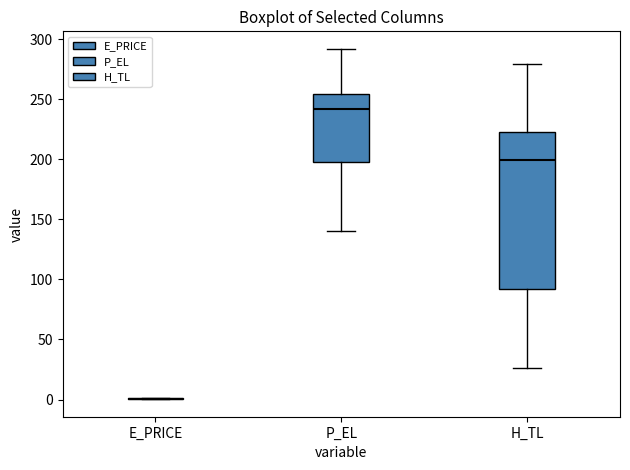

Reading left to right, transcribe this box plot: for each box, give where its median line is, the range the box spans, and where its two whiskers end, as read against the y-axis. The values are not printed on the chart, so give them approximately, as read against the axis.

E_PRICE: box collapsed to a line at 0, whiskers 0 to 0
P_EL: median 240, box 200 to 255, whiskers 140 to 290
H_TL: median 200, box 90 to 225, whiskers 25 to 280